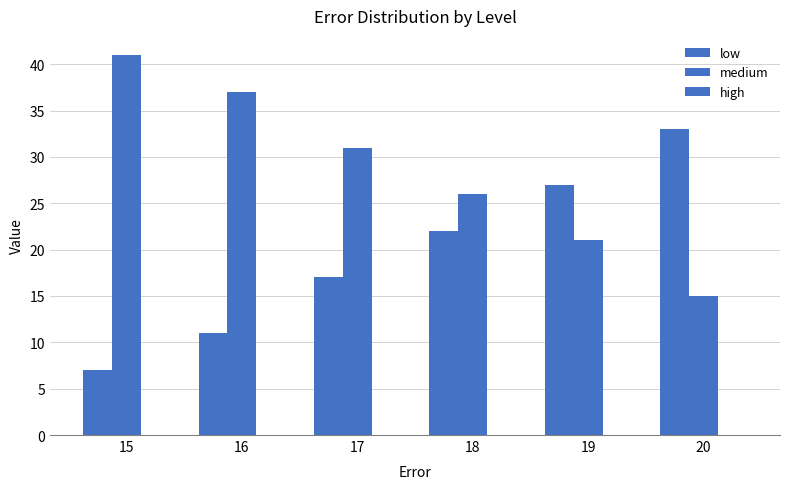

How many series are shown in this chart?

2